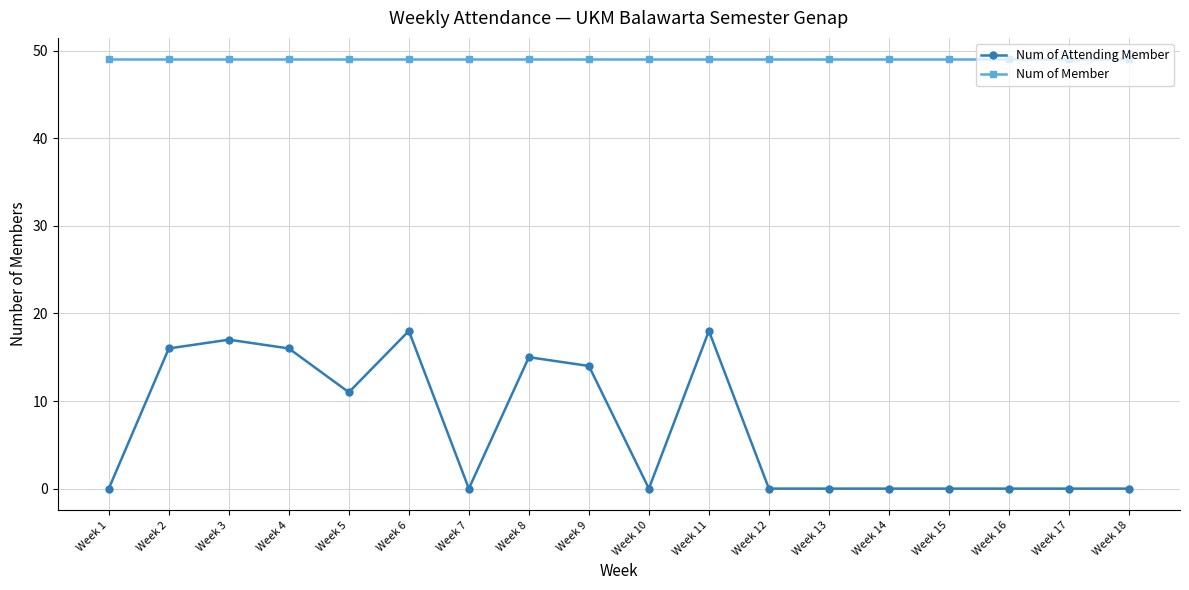

How many data points does each series have?

18